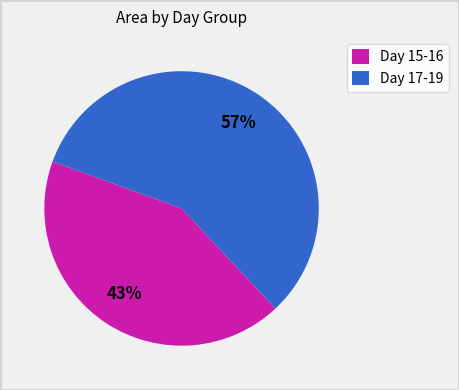

Is the sum of Day 17-19 and Day 15-16 greater than half?

Yes